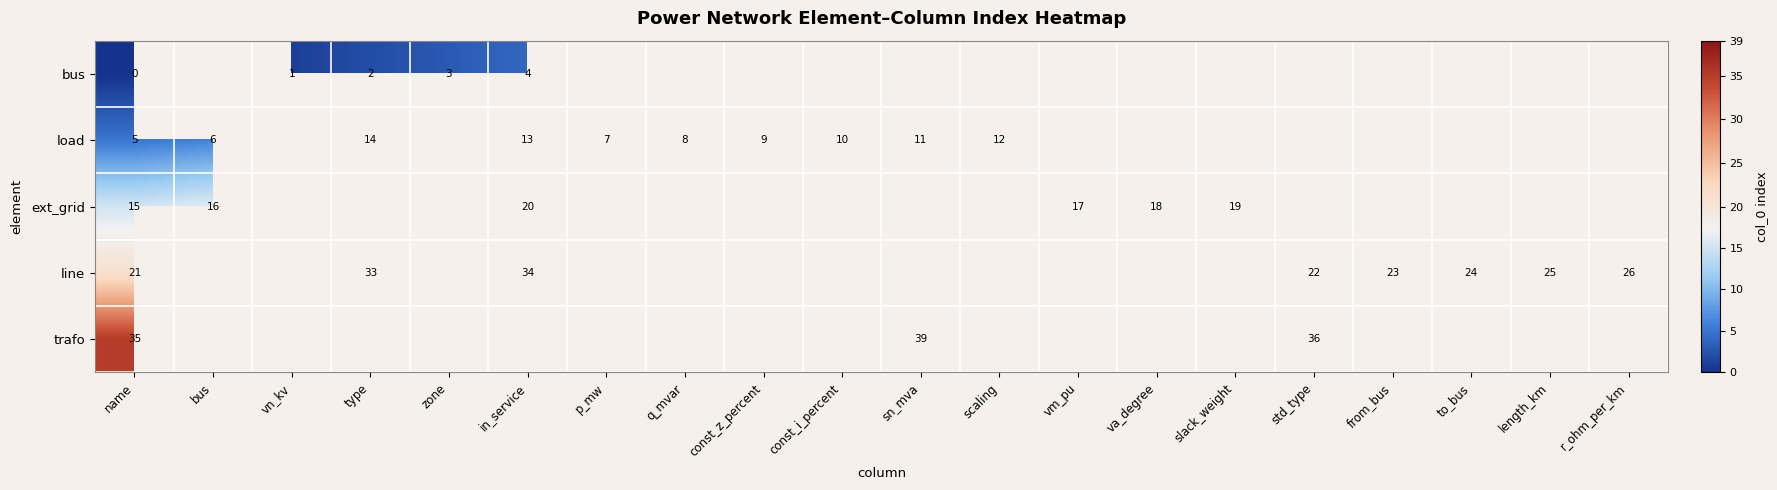

Is it true that load equals 10 at const_i_percent?

True